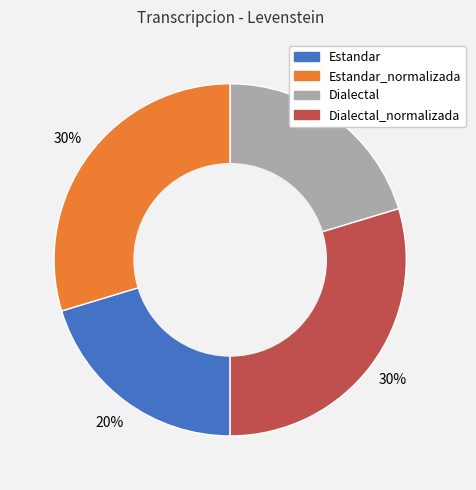

Is there a majority slice in this chart?

No